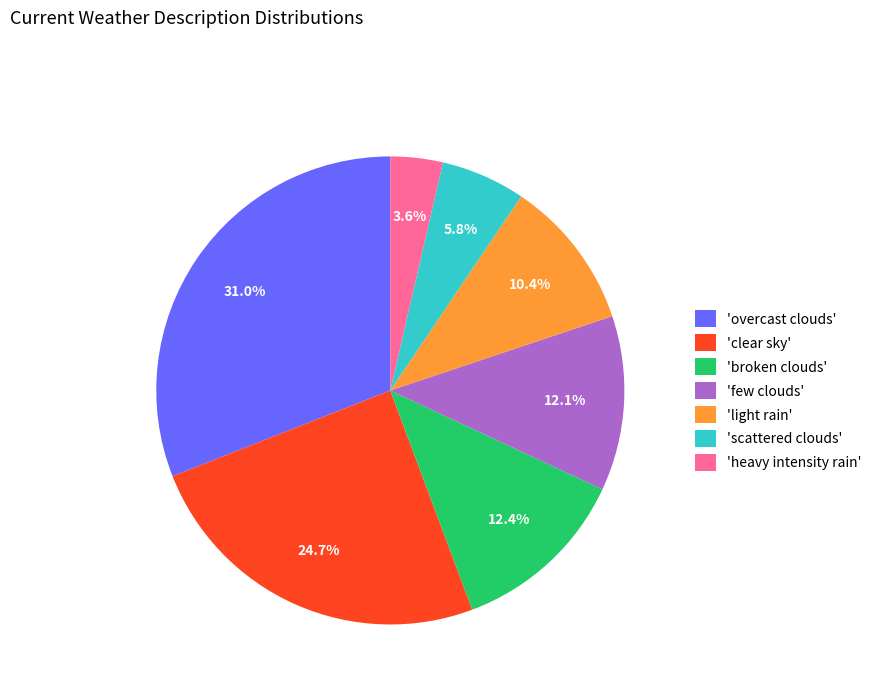

Approximately how many times larger is the value at 'broken clouds' compared to 'light rain'?

1.2